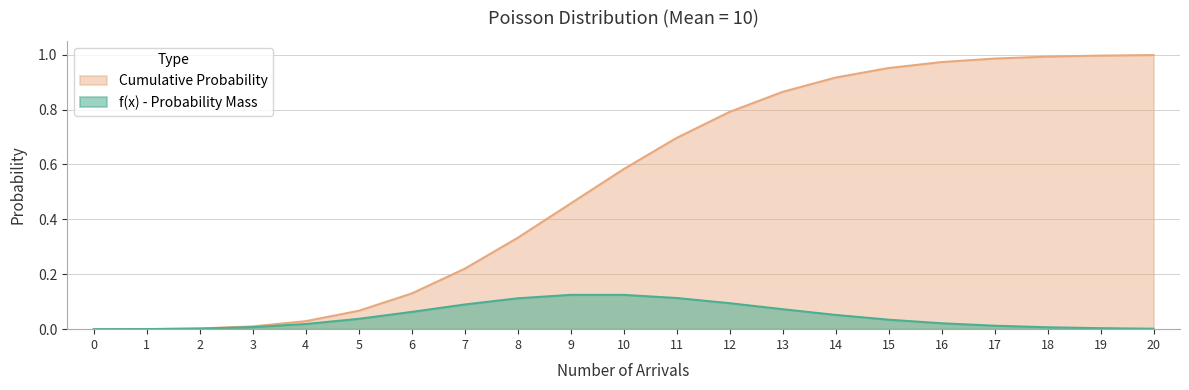

What is the difference between the maximum and minimum values in the Cumulative Probability series?

1.0